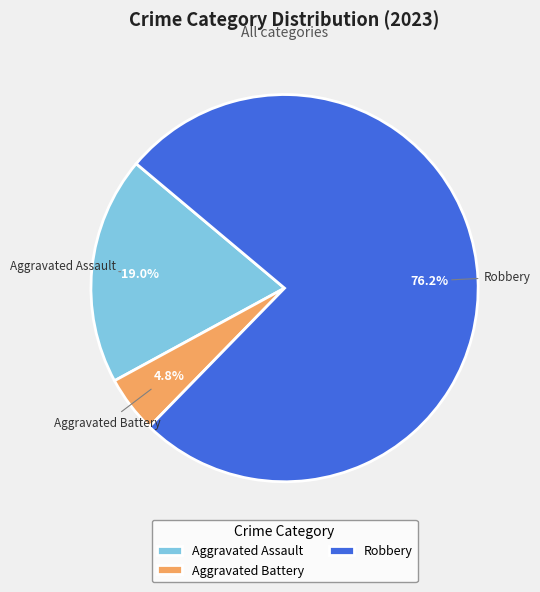

Does any single category account for the majority?

Yes